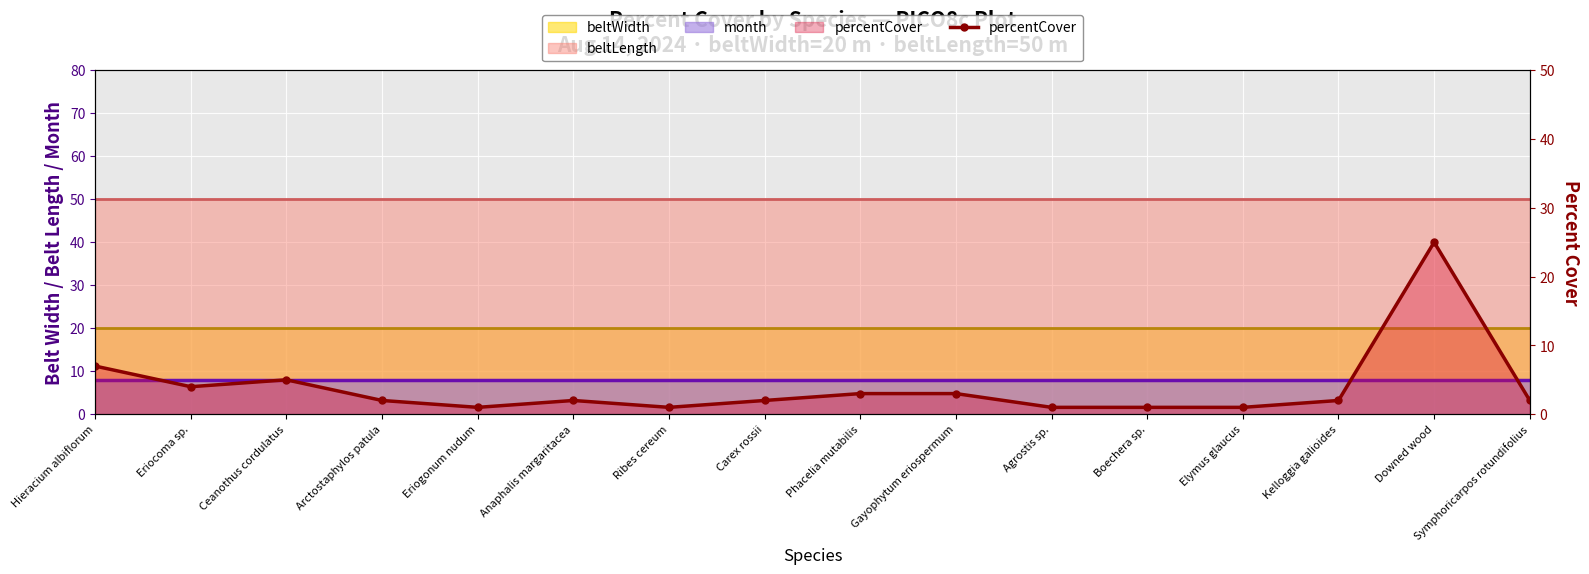

What is the difference between the maximum and minimum values?

24